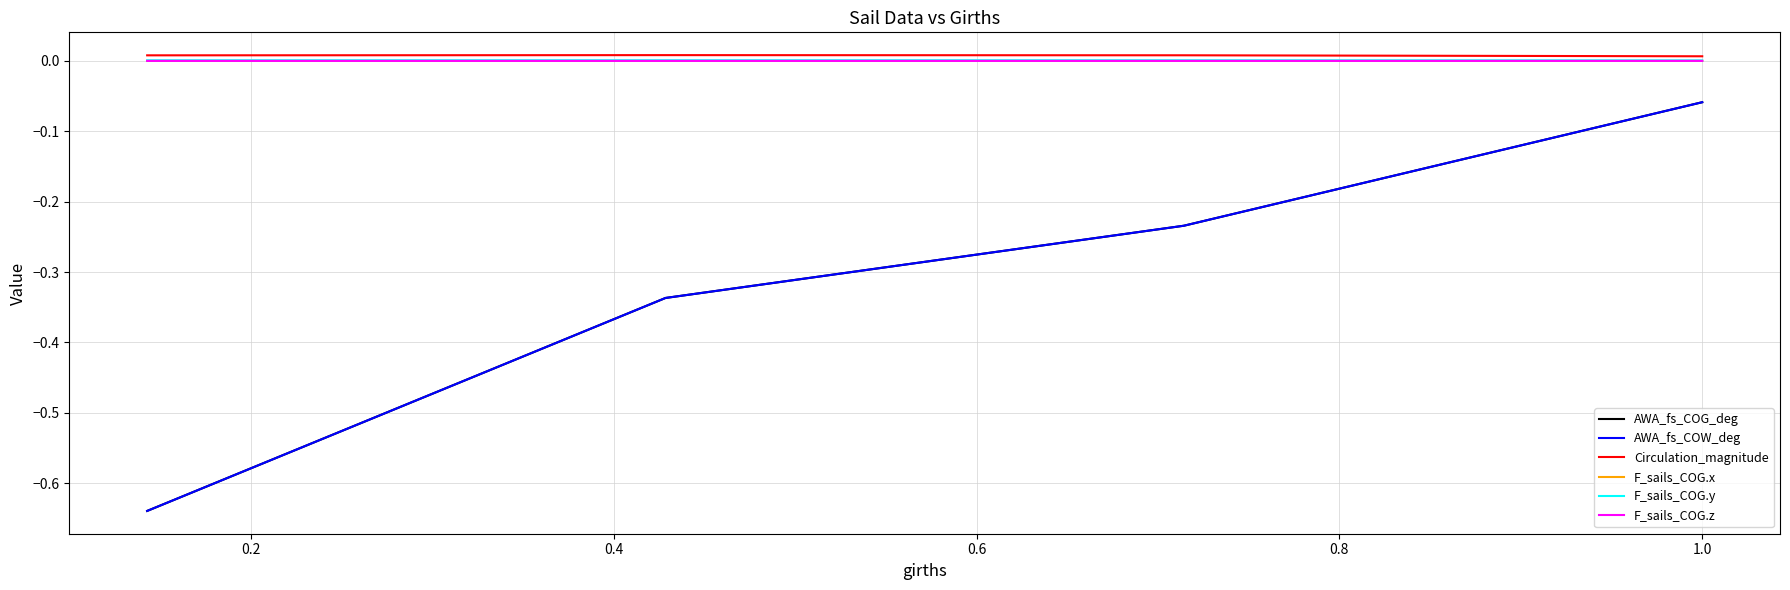

True or false: F_sails_COG.x and F_sails_COG.y intersect in this chart.

False